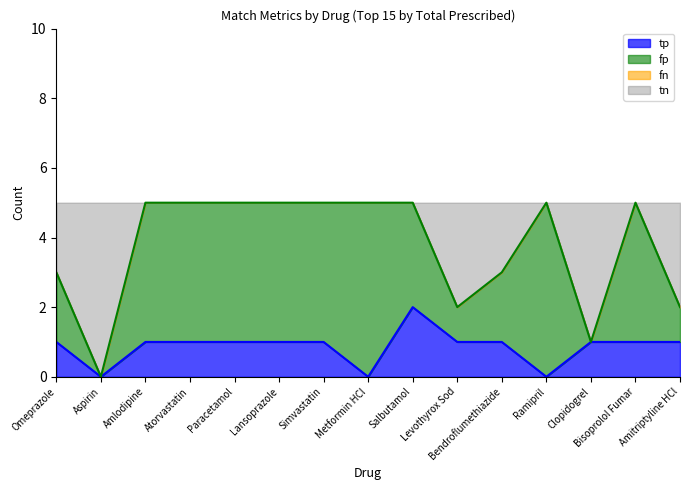

What position from the left is Paracetamol?

5